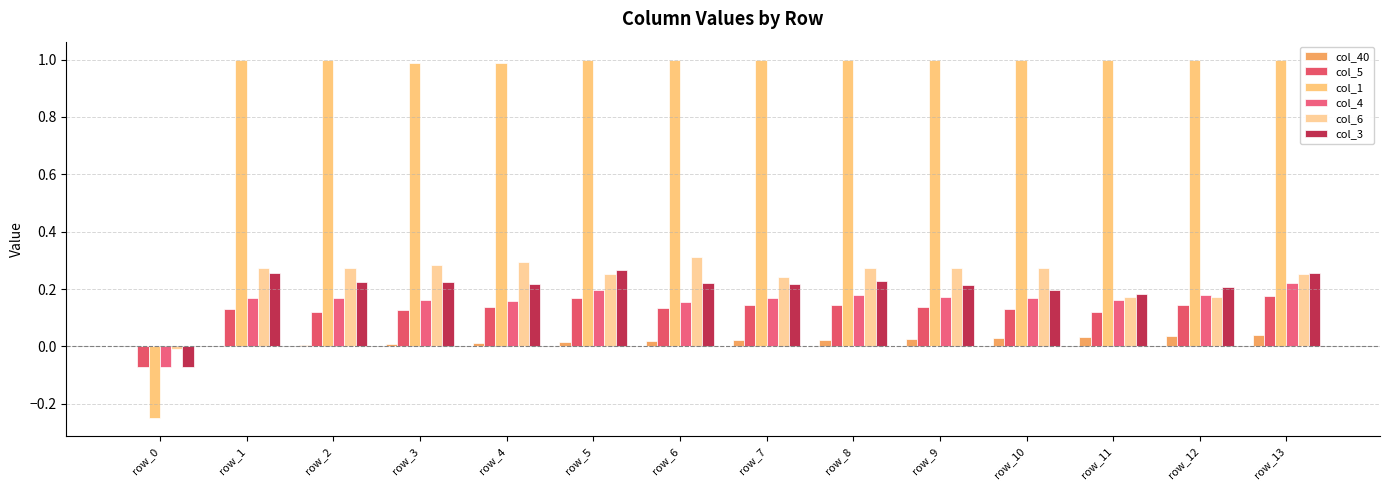

What is the spread (max minus min) of values at row_10?

1.0